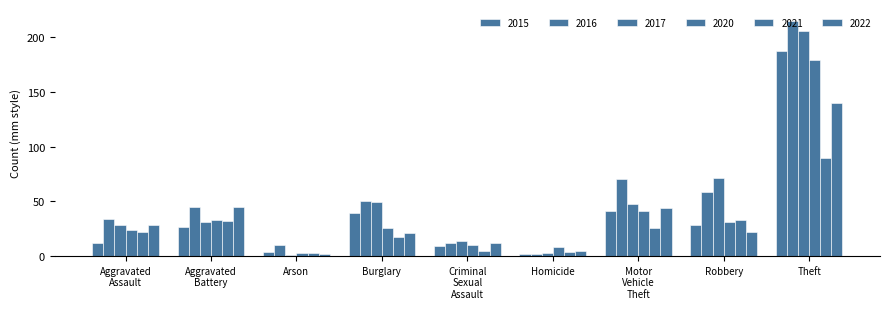

Are the bars horizontal?

No